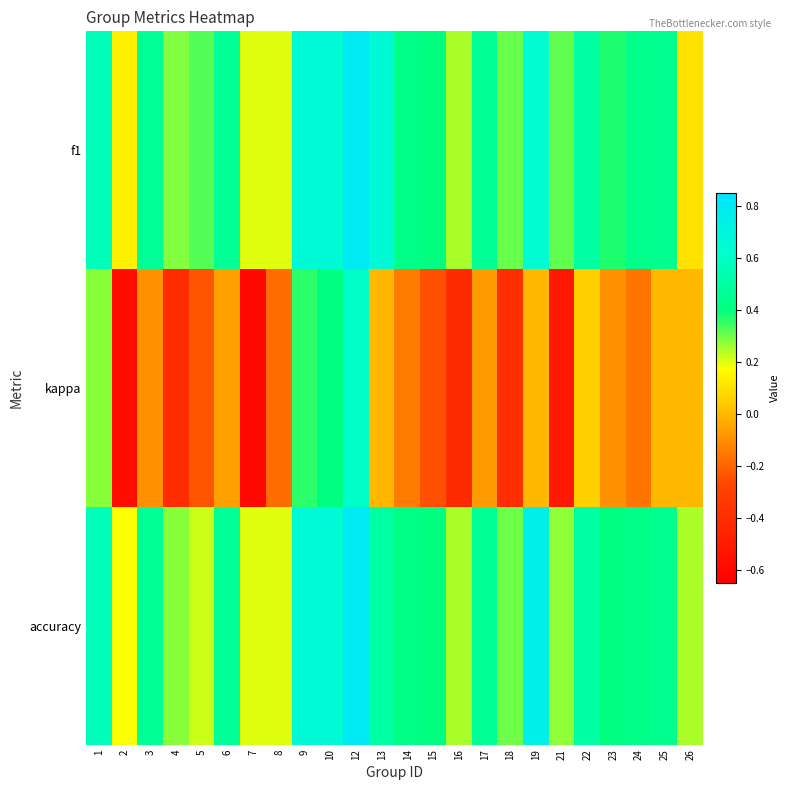

Which series changed the most between 13 and 21?

kappa